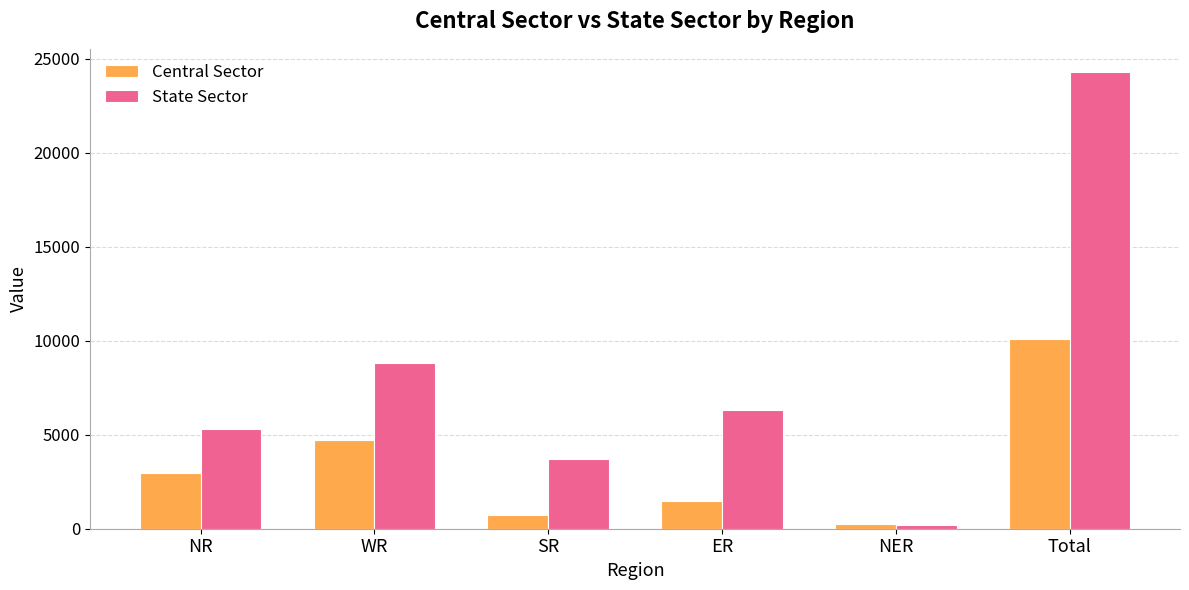

Is the value of State Sector at ER greater than the value of Central Sector at Total?

No